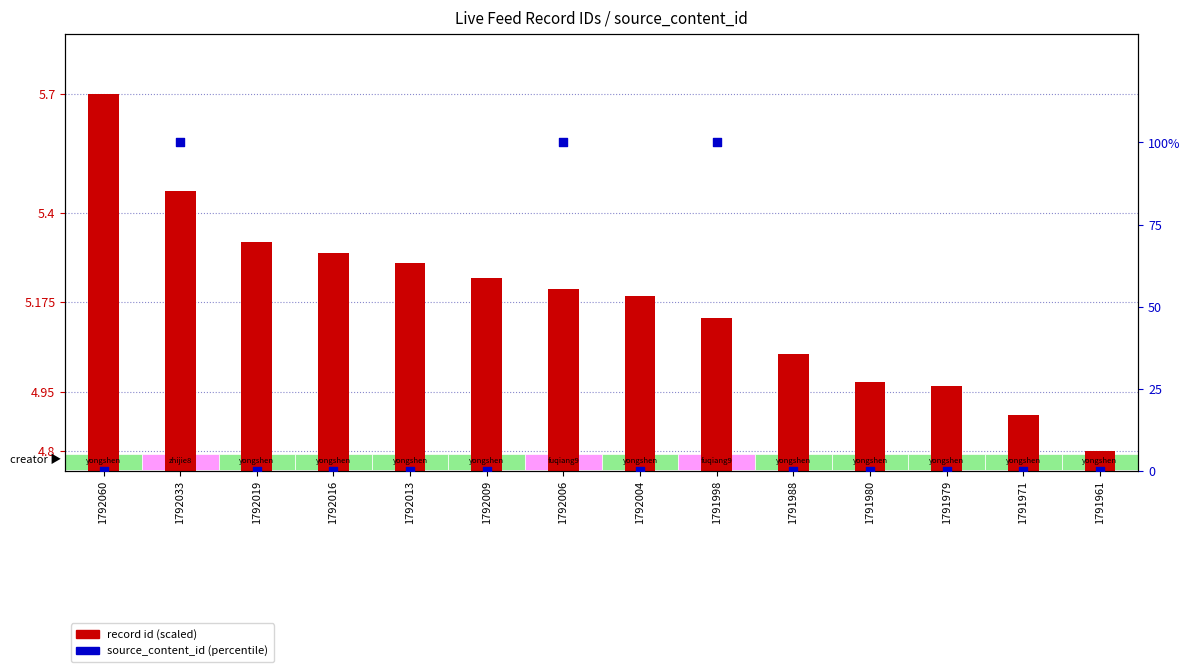

Is the value of record id (scaled) at 1792019 greater than the value of source_content_id (percentile) at 1792006?

No